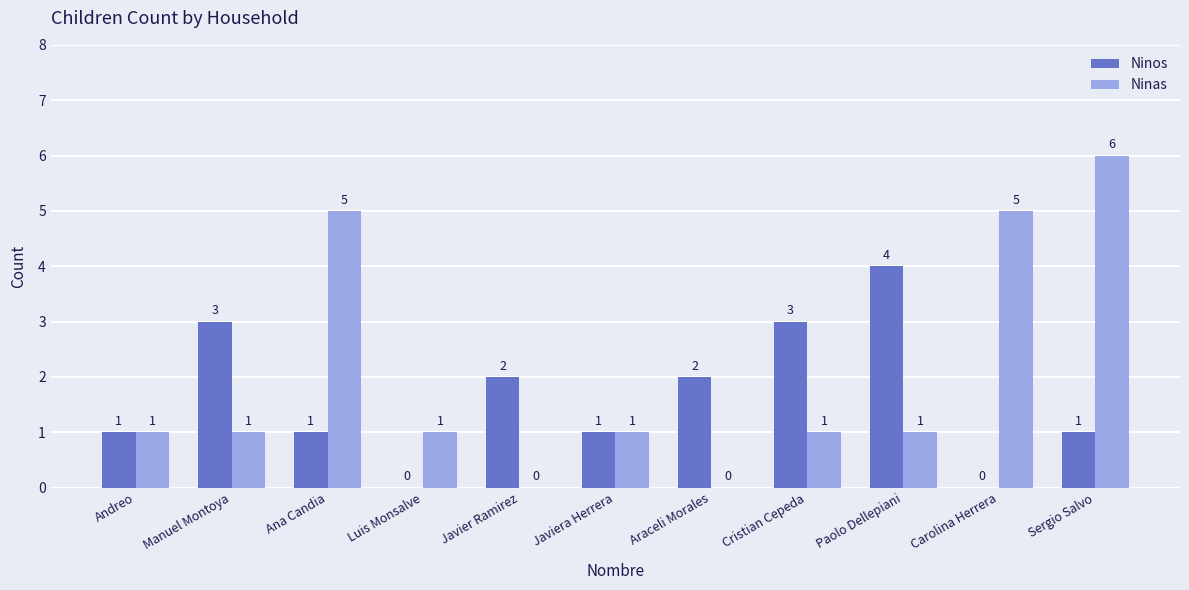

What is the sum of the Ninas values at Manuel Montoya and Ana Candia?

6